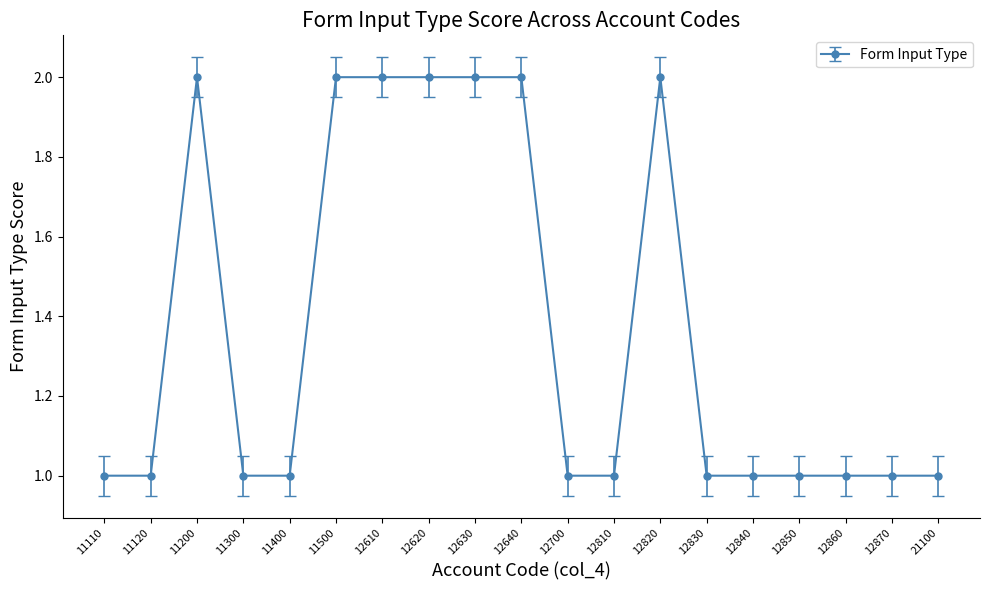

Reading left to right, what are all the values shown in this chart?

11110=1	11120=1	11200=2	11300=1	11400=1	11500=2	12610=2	12620=2	12630=2	12640=2	12700=1	12810=1	12820=2	12830=1	12840=1	12850=1	12860=1	12870=1	21100=1